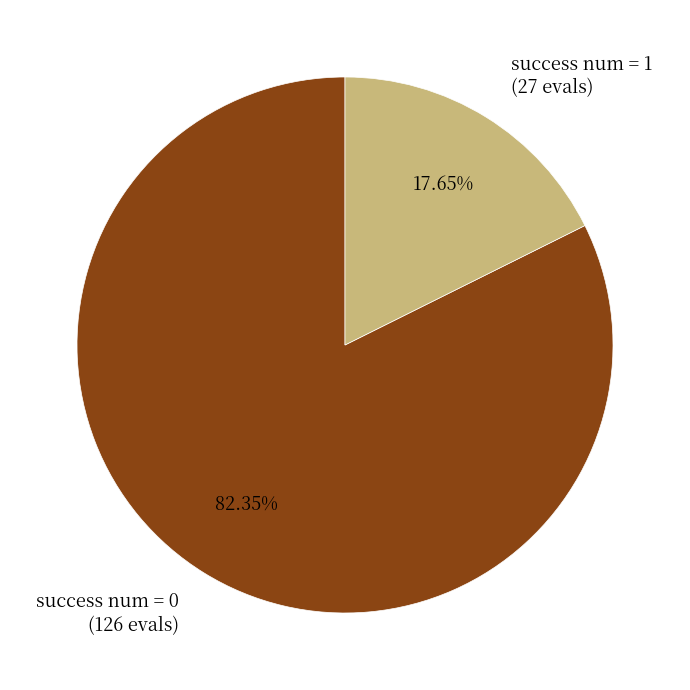

Is there any slice that represents more than half of the pie?

Yes